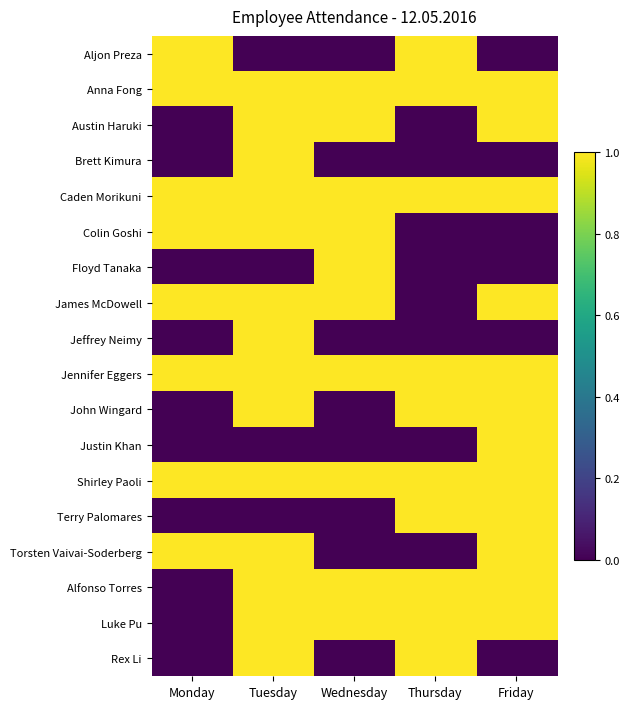

Reading left to right, transcribe all the data shown in this chart.

Aljon Preza: Monday=1	Tuesday=0	Wednesday=0	Thursday=1	Friday=0
Anna Fong: Monday=1	Tuesday=1	Wednesday=1	Thursday=1	Friday=1
Austin Haruki: Monday=0	Tuesday=1	Wednesday=1	Thursday=0	Friday=1
Brett Kimura: Monday=0	Tuesday=1	Wednesday=0	Thursday=0	Friday=0
Caden Morikuni: Monday=1	Tuesday=1	Wednesday=1	Thursday=1	Friday=1
Colin Goshi: Monday=1	Tuesday=1	Wednesday=1	Thursday=0	Friday=0
Floyd Tanaka: Monday=0	Tuesday=0	Wednesday=1	Thursday=0	Friday=0
James McDowell: Monday=1	Tuesday=1	Wednesday=1	Thursday=0	Friday=1
Jeffrey Neimy: Monday=0	Tuesday=1	Wednesday=0	Thursday=0	Friday=0
Jennifer Eggers: Monday=1	Tuesday=1	Wednesday=1	Thursday=1	Friday=1
John Wingard: Monday=0	Tuesday=1	Wednesday=0	Thursday=1	Friday=1
Justin Khan: Monday=0	Tuesday=0	Wednesday=0	Thursday=0	Friday=1
Shirley Paoli: Monday=1	Tuesday=1	Wednesday=1	Thursday=1	Friday=1
Terry Palomares: Monday=0	Tuesday=0	Wednesday=0	Thursday=1	Friday=1
Torsten Vaivai-Soderberg: Monday=1	Tuesday=1	Wednesday=0	Thursday=0	Friday=1
Alfonso Torres: Monday=0	Tuesday=1	Wednesday=1	Thursday=1	Friday=1
Luke Pu: Monday=0	Tuesday=1	Wednesday=1	Thursday=1	Friday=1
Rex Li: Monday=0	Tuesday=1	Wednesday=0	Thursday=1	Friday=0